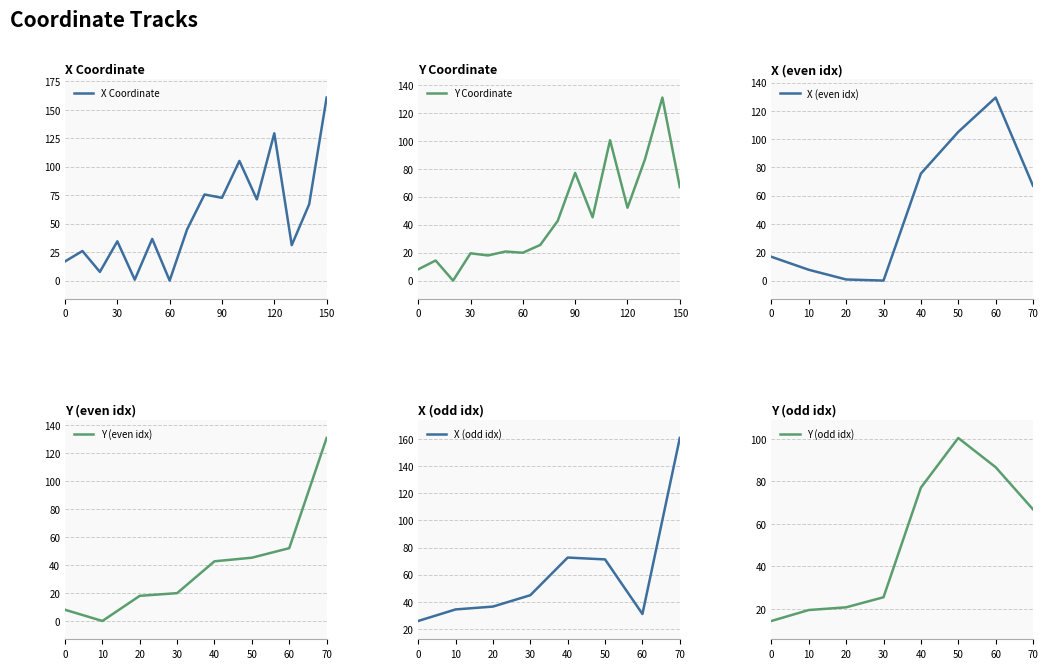

Rank the categories by x value from lowest to highest.

60, 40, 20, 0, 10, 130, 30, 50, 70, 140, 110, 90, 80, 100, 120, 150